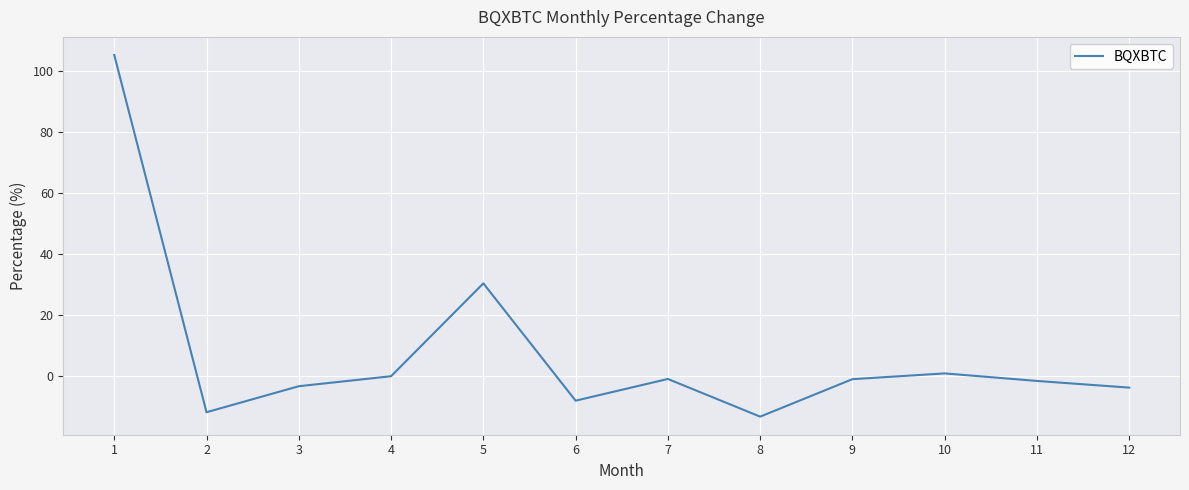

What is the smallest value displayed?

-13.5